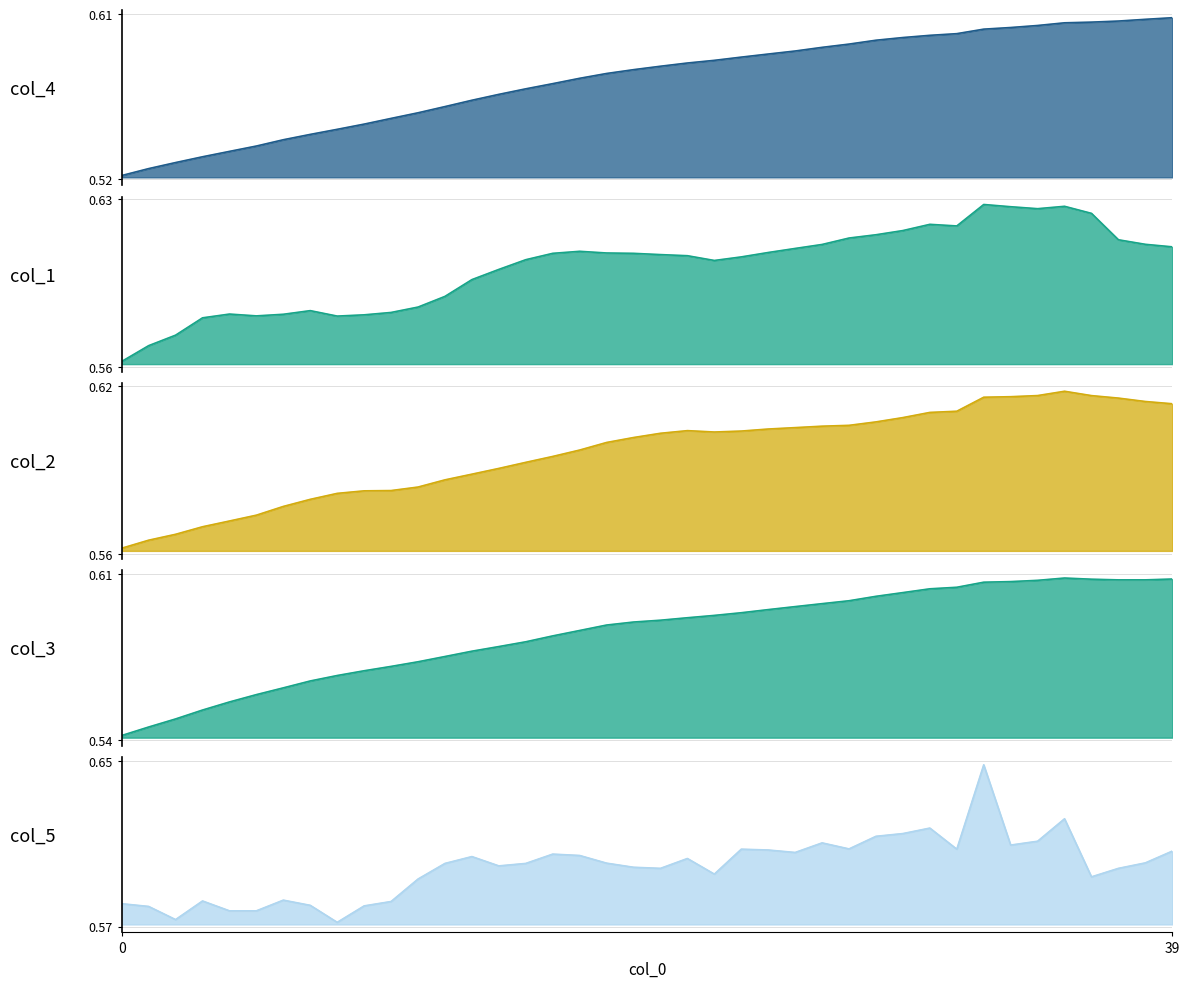

At which category is the sum across all series the highest?

32